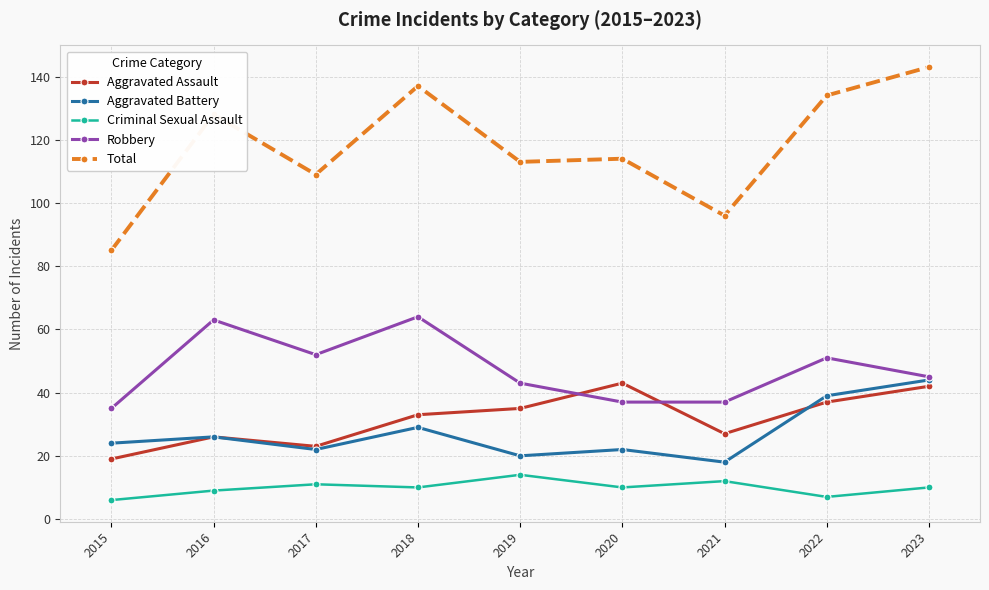

Which series has the largest range (max minus min)?

Total